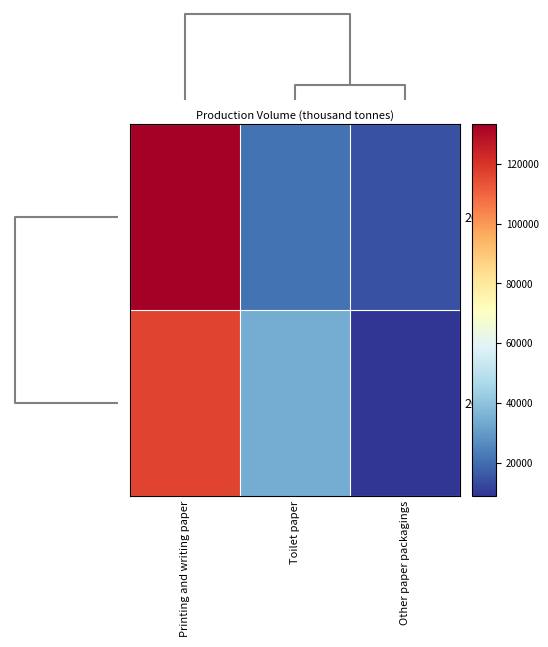

At how many categories does at least one series exceed 12186?

3